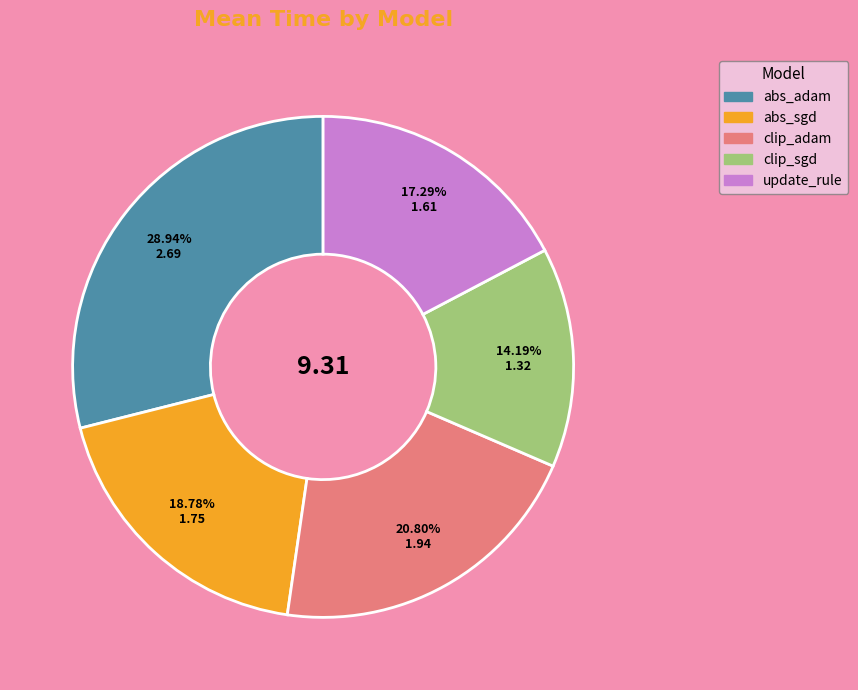

How much of the chart is everything except update_rule?

82.7%